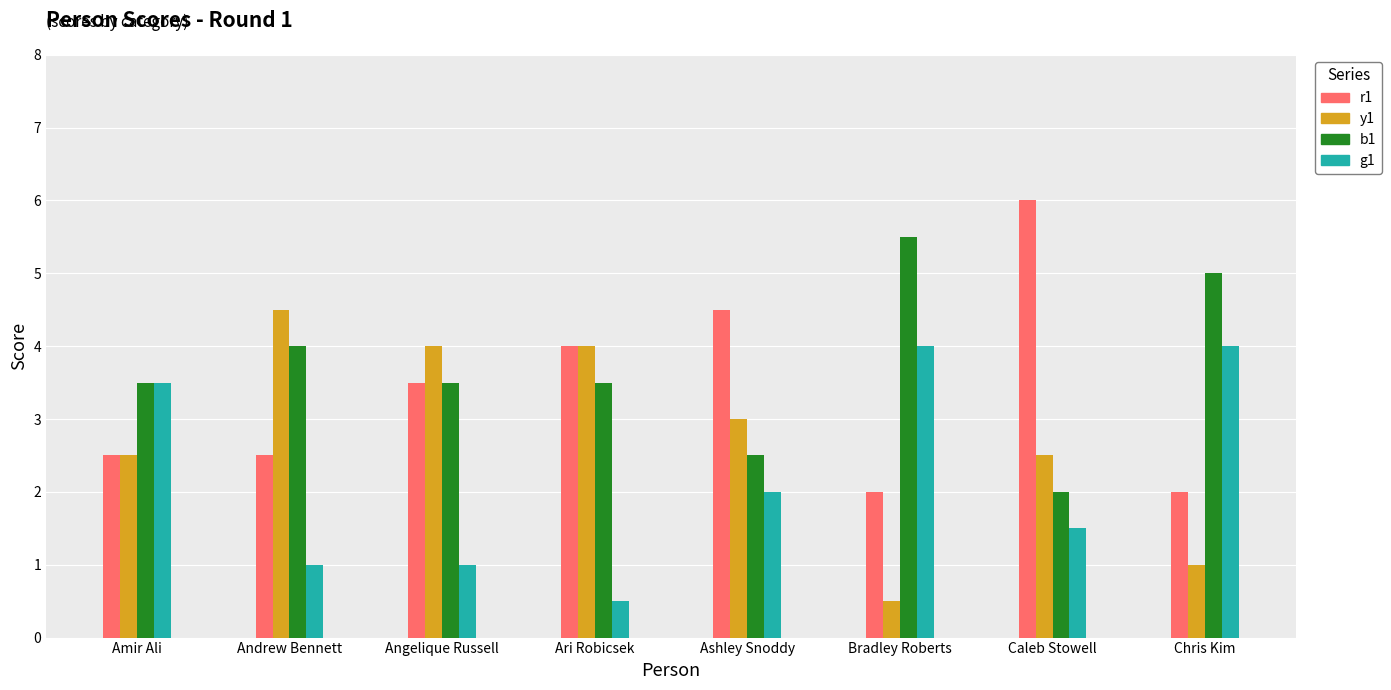

Reading left to right, transcribe all the data shown in this chart.

r1: Amir Ali=2.5	Andrew Bennett=2.5	Angelique Russell=3.5	Ari Robicsek=4.0	Ashley Snoddy=4.5	Bradley Roberts=2.0	Caleb Stowell=6.0	Chris Kim=2.0
y1: Amir Ali=2.5	Andrew Bennett=4.5	Angelique Russell=4.0	Ari Robicsek=4.0	Ashley Snoddy=3.0	Bradley Roberts=0.5	Caleb Stowell=2.5	Chris Kim=1.0
b1: Amir Ali=3.5	Andrew Bennett=4.0	Angelique Russell=3.5	Ari Robicsek=3.5	Ashley Snoddy=2.5	Bradley Roberts=5.5	Caleb Stowell=2.0	Chris Kim=5.0
g1: Amir Ali=3.5	Andrew Bennett=1.0	Angelique Russell=1.0	Ari Robicsek=0.5	Ashley Snoddy=2.0	Bradley Roberts=4.0	Caleb Stowell=1.5	Chris Kim=4.0